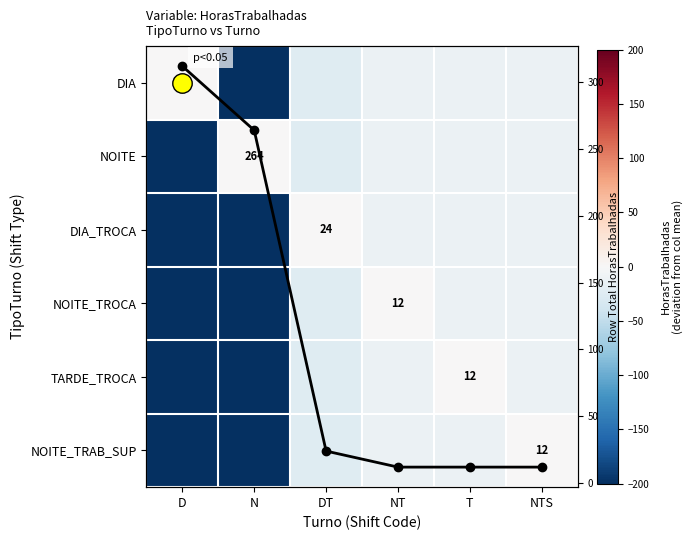

What is the average value of the TARDE_TROCA series?

-104